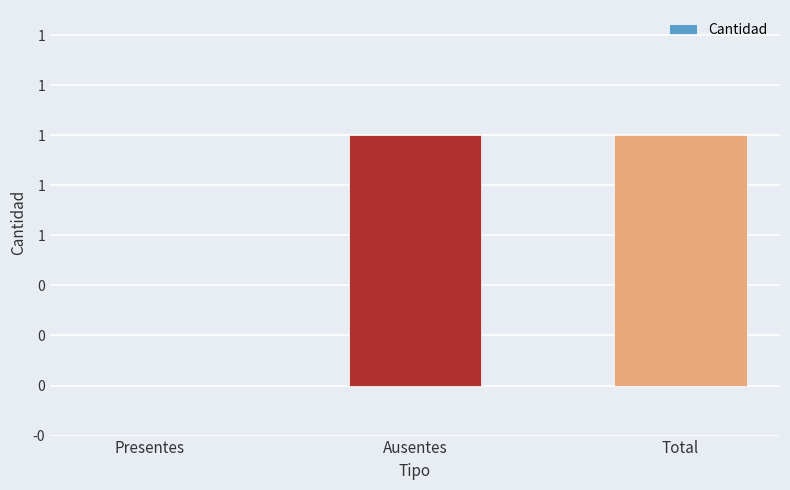

What is the label of the 3rd bar from the right?

Presentes